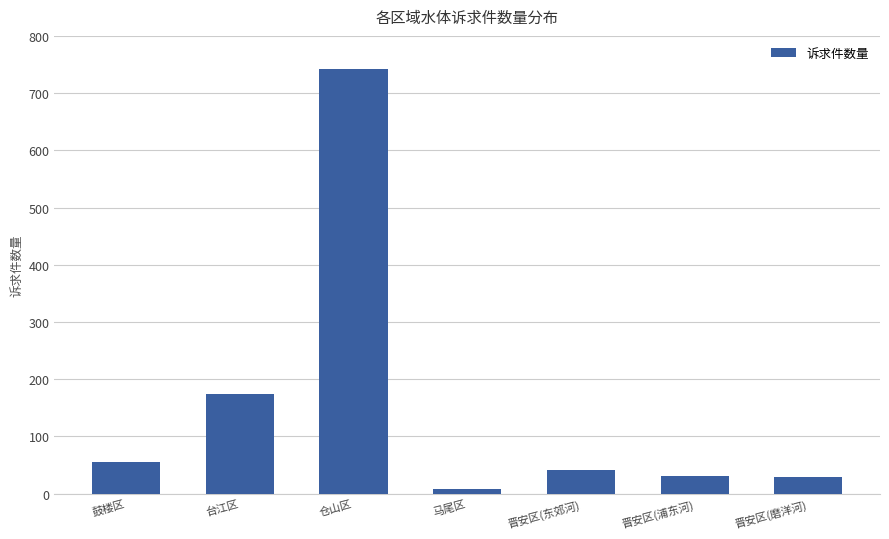

How many bars are there in total?

7